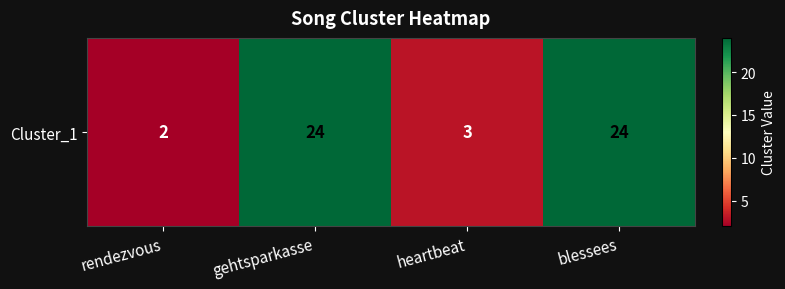

True or false: the data shows 2 at rendezvous.

True